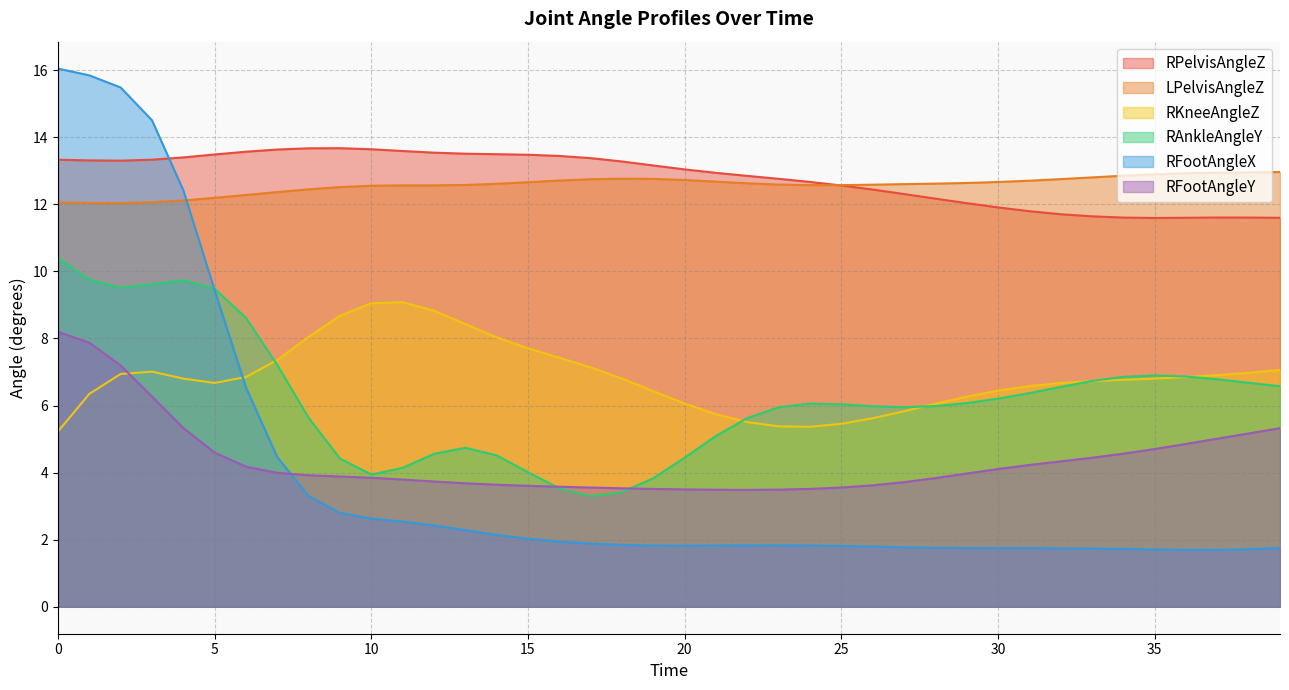

List the series in order of their peak value, highest first.

RFootAngleX, RPelvisAngleZ, LPelvisAngleZ, RAnkleAngleY, RKneeAngleZ, RFootAngleY